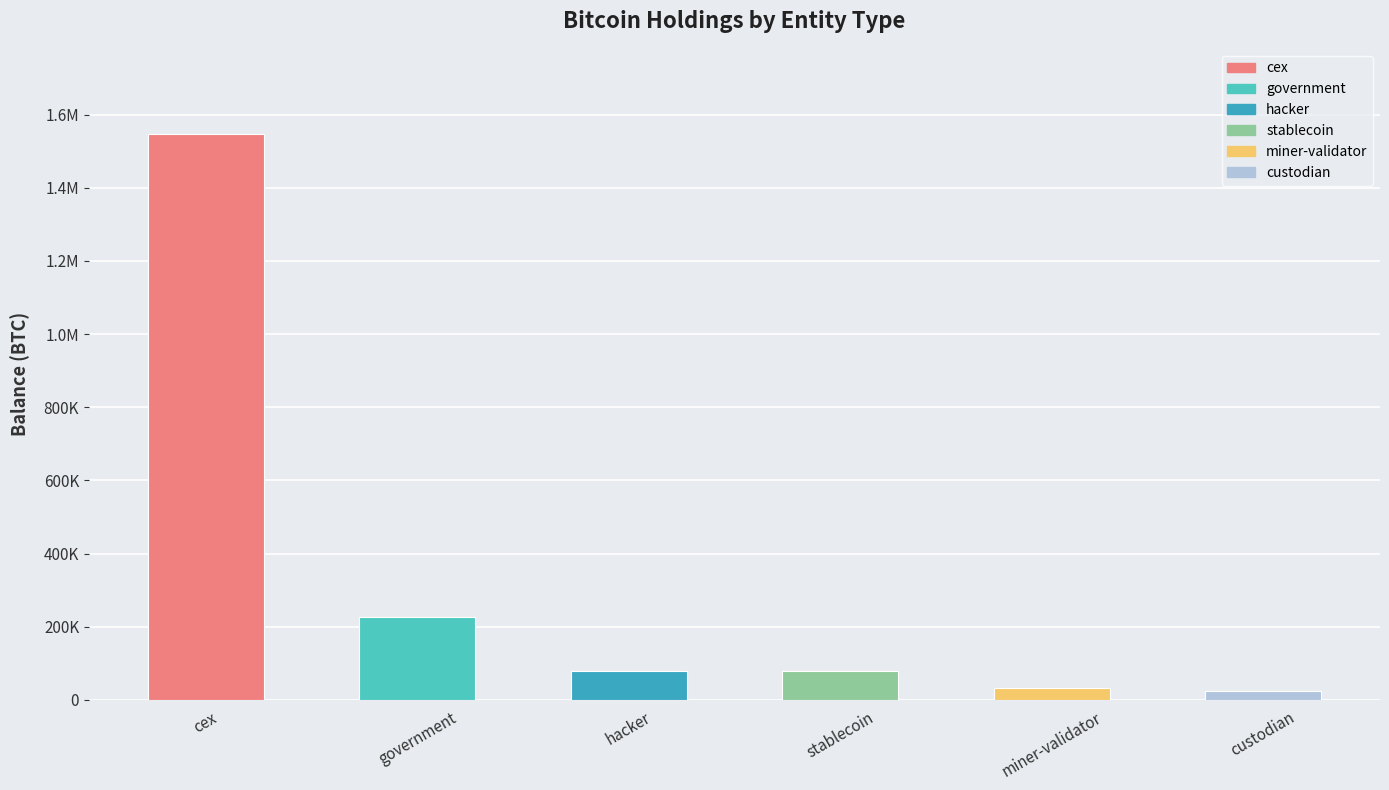

What is the label of the 5th bar from the left?

miner-validator